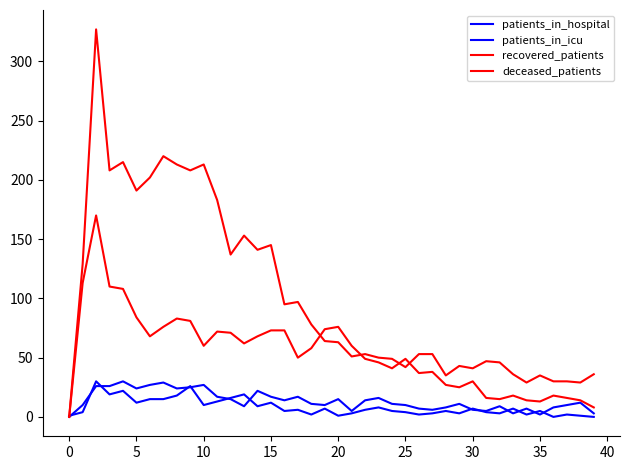

Which series has the largest range (max minus min)?

recovered_patients